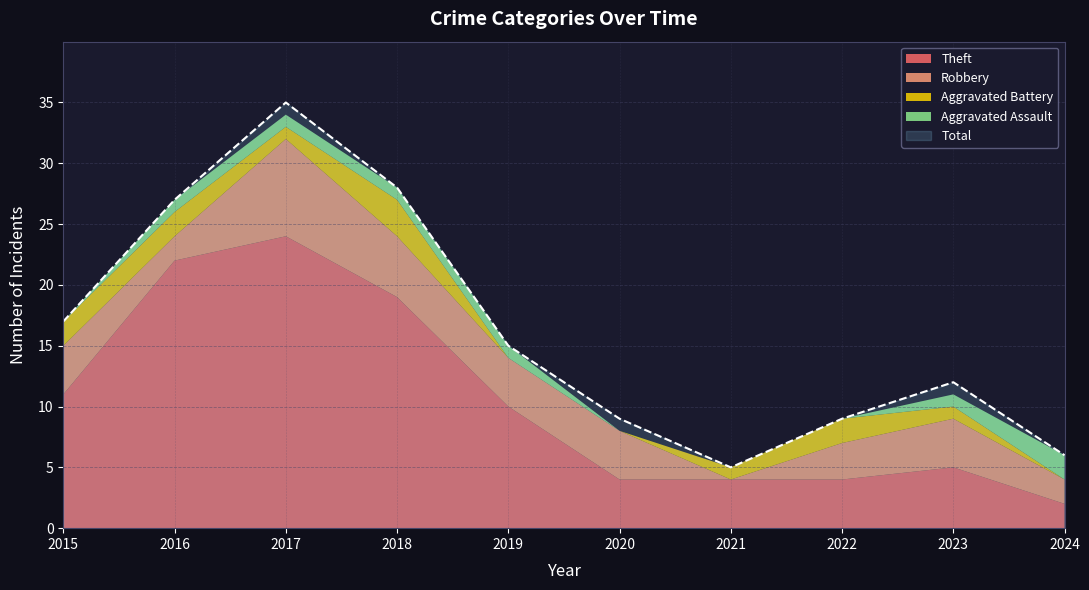

True or false: Aggravated Battery and Total intersect in this chart.

False